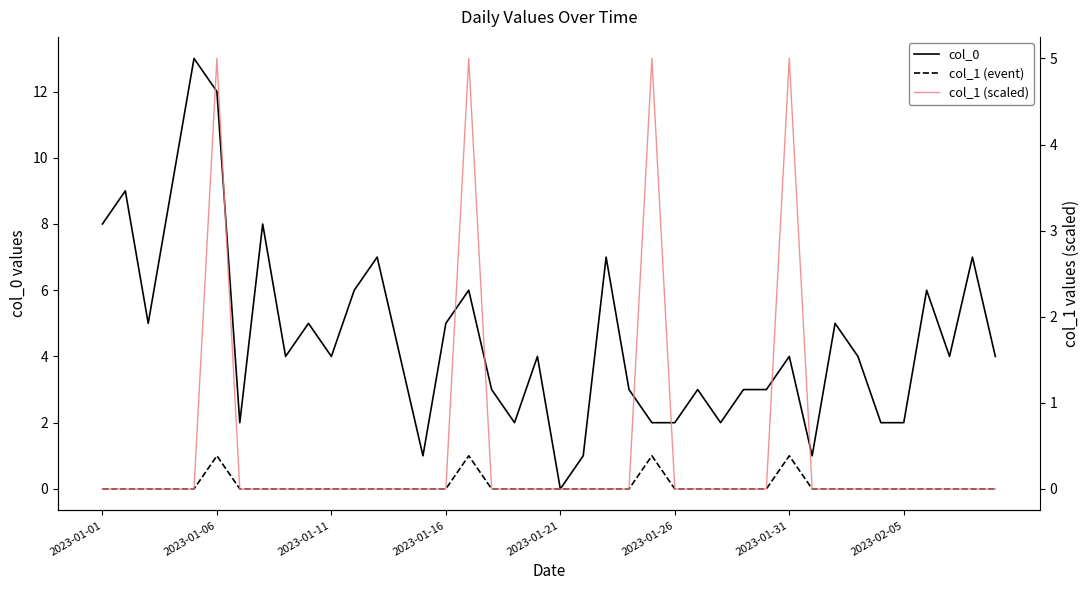

At 38, list the series in order from largest to smallest.

col_0, col_1 (event), col_1 (scaled)